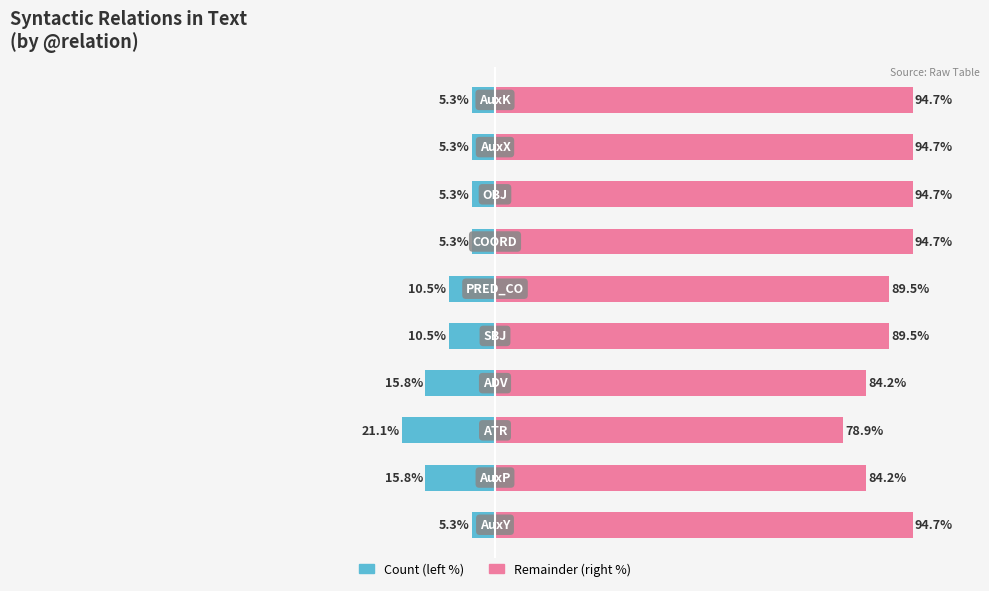

What is the value of the Count (left) bar at the 3rd from the left?

-21.1